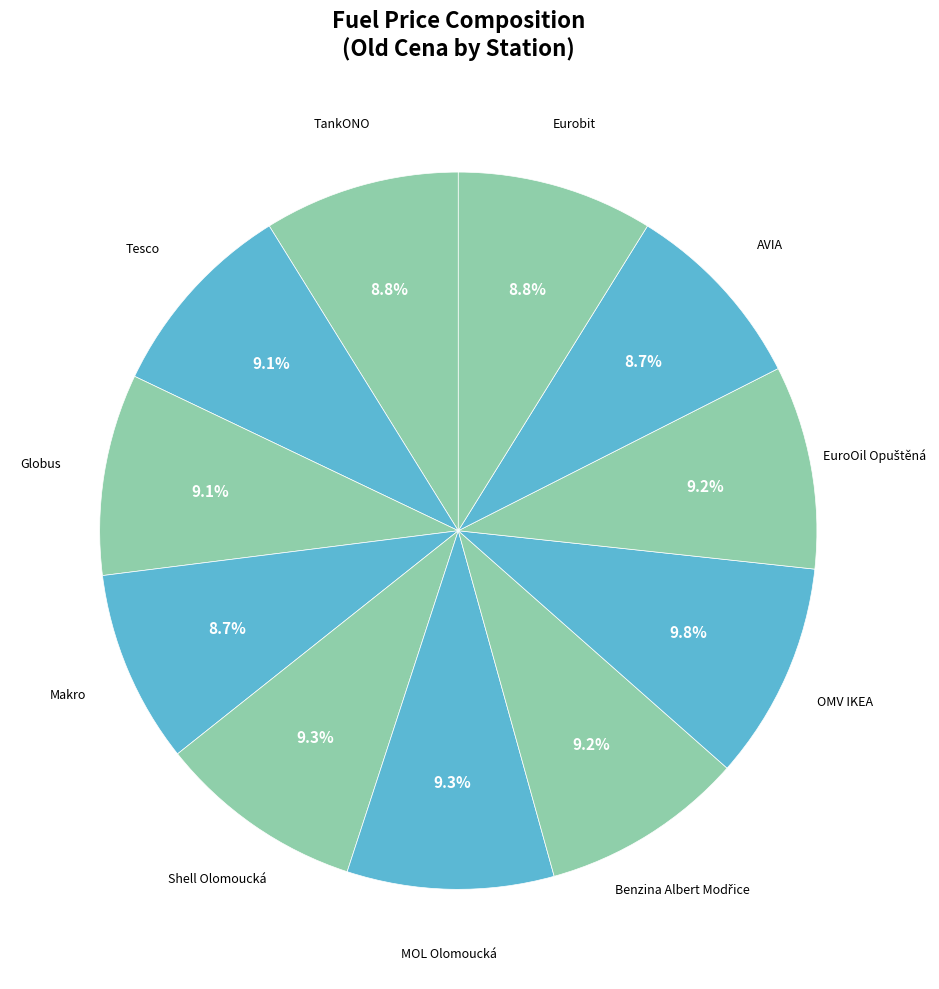

Is there a majority slice in this chart?

No